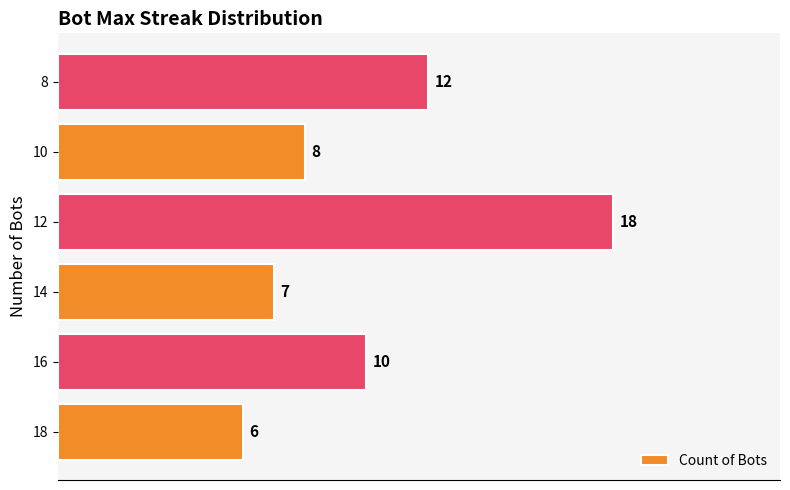

At which label is the value closest to 12?

8